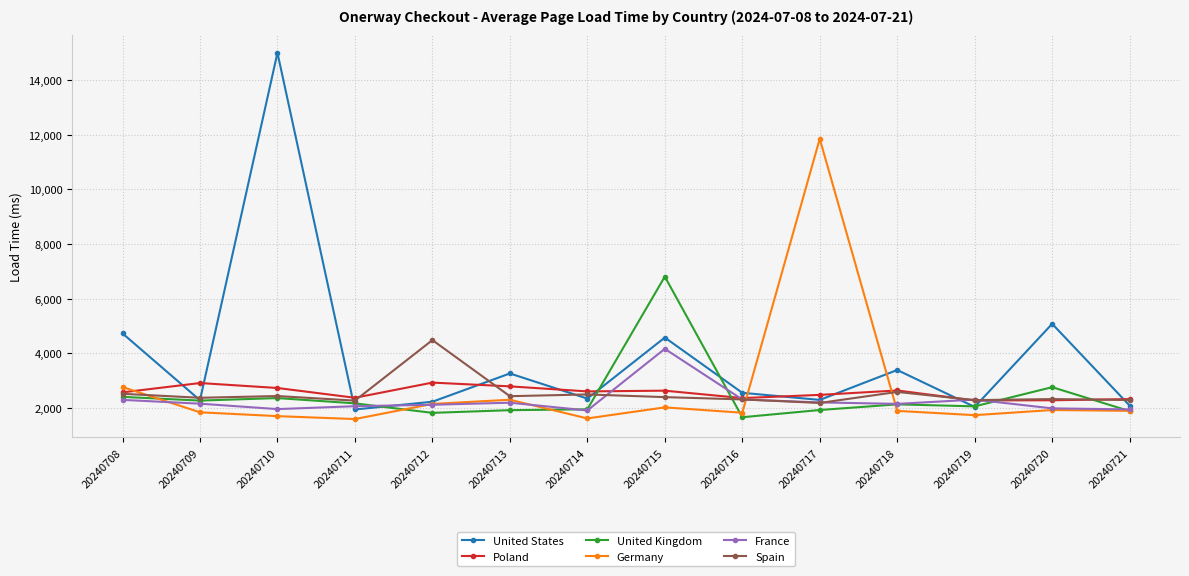

True or false: France has more than 2 points higher than both neighbors.

True